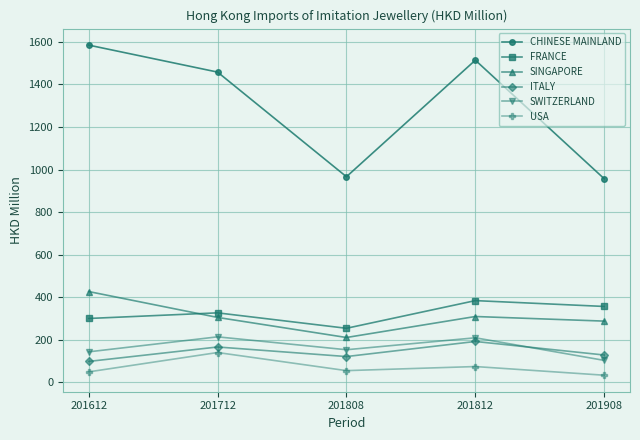

Between 201808 and 201908, which series saw the biggest shift?

FRANCE